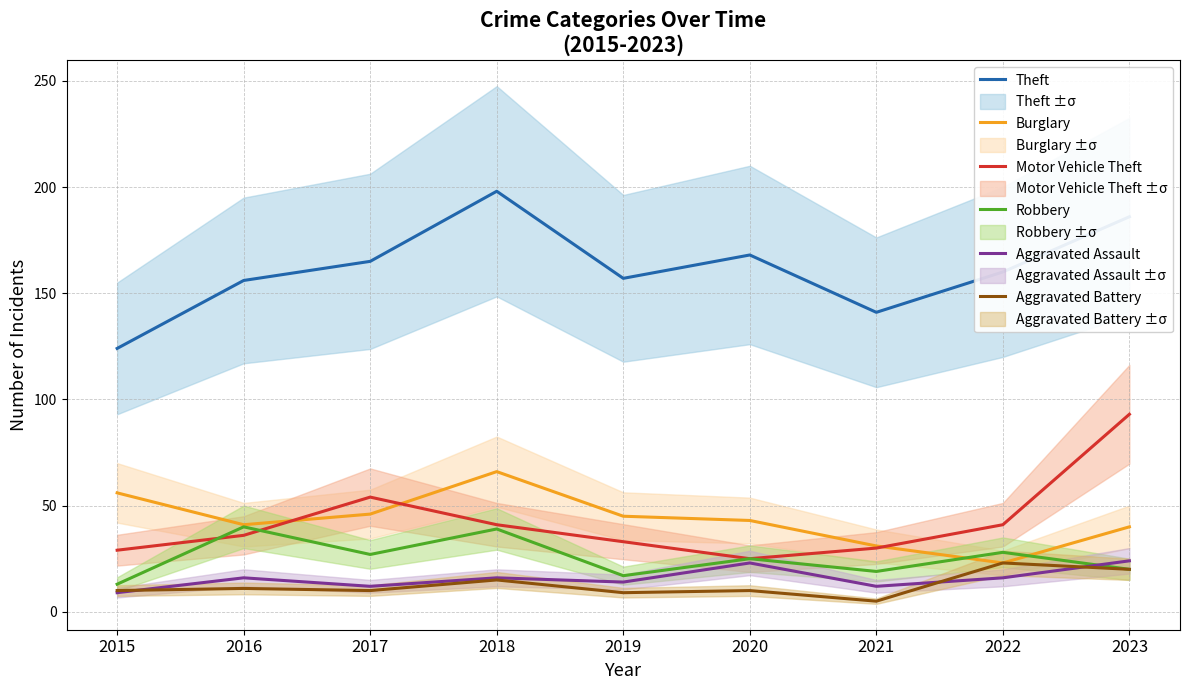

What is the difference between the highest and lowest values at 2020?

158